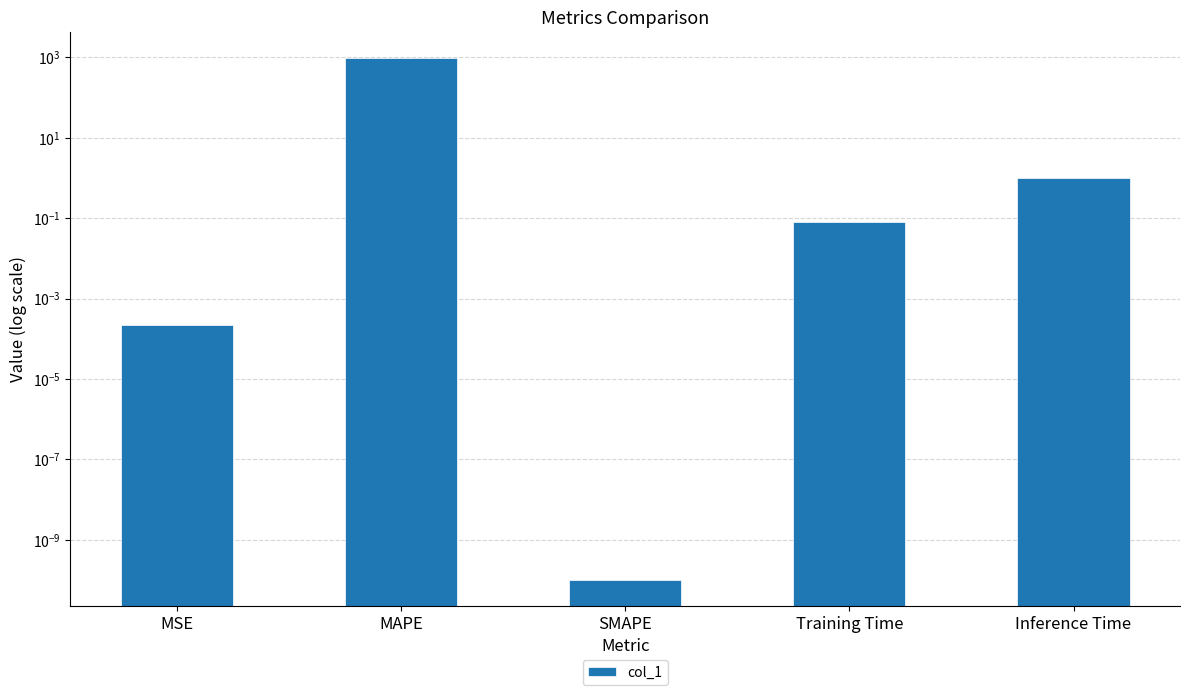

At which category does the chart reach its minimum across all series?

SMAPE